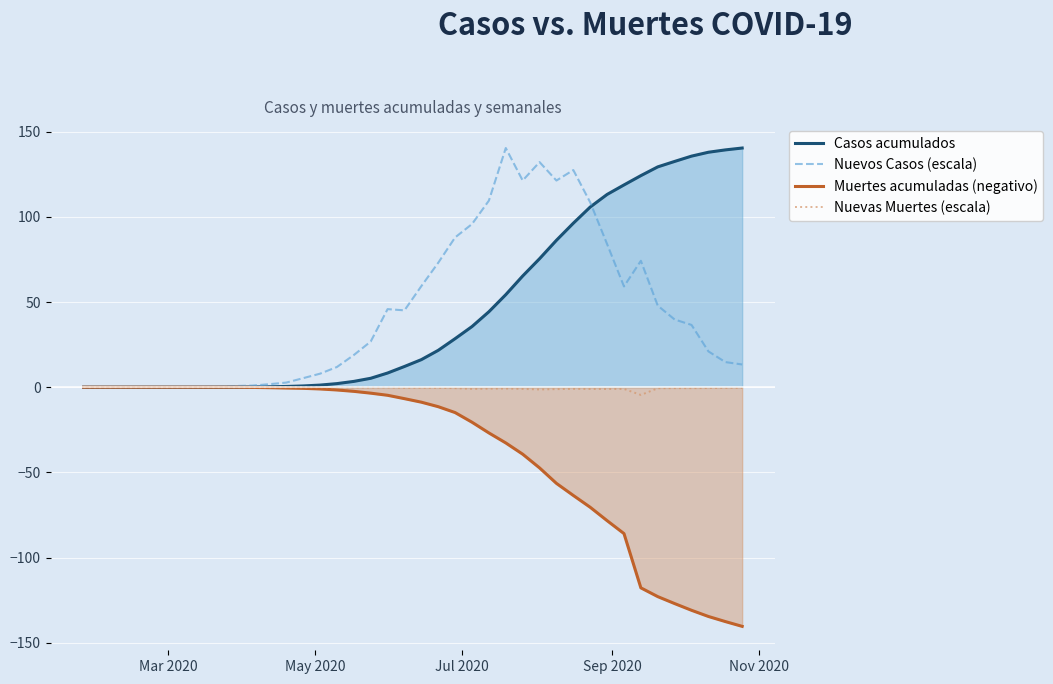

Count the number of data series in this chart.

4